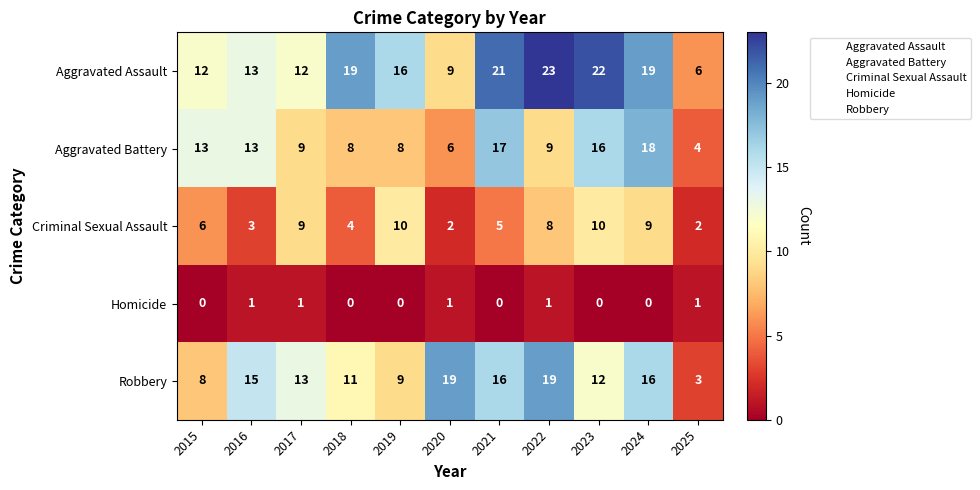

At which category does the chart reach its peak across all series?

2022